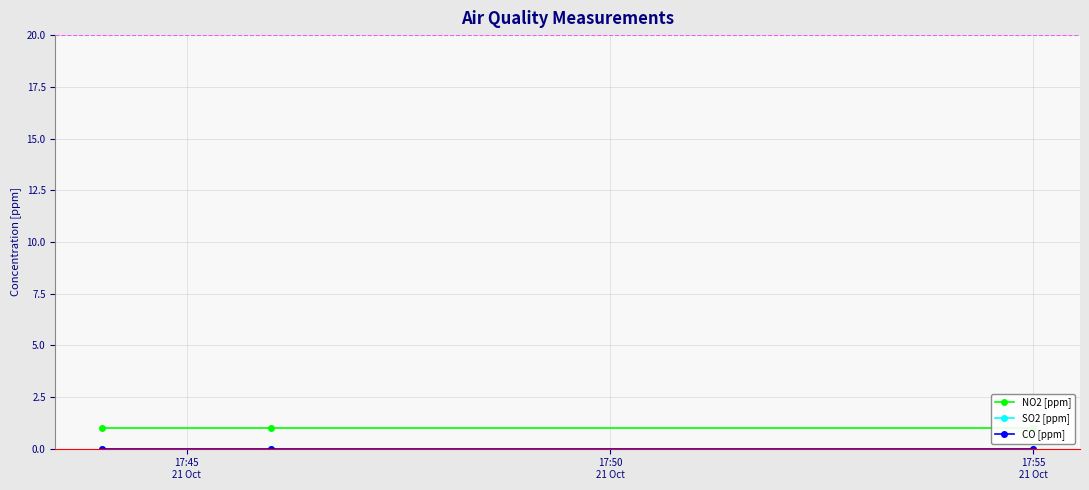

The value of NO2 [ppm] at 17:50
21 Oct is 1. True or false?

True